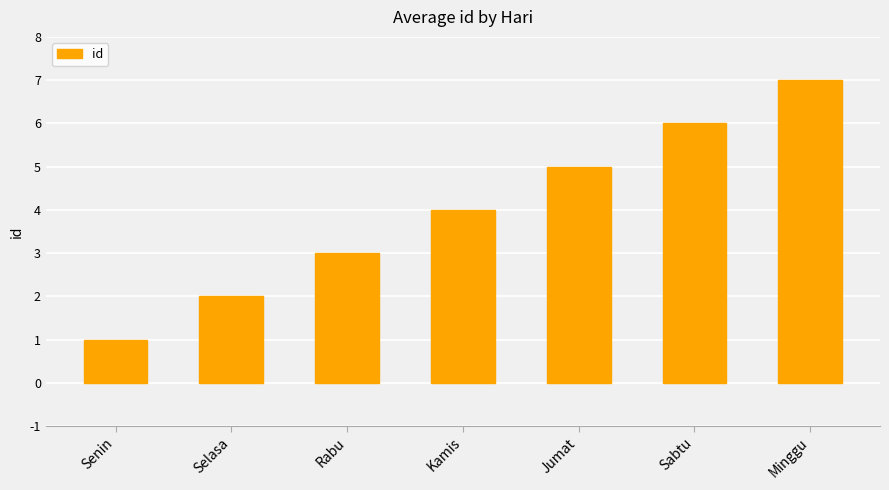

Count the number of categories in the chart.

7